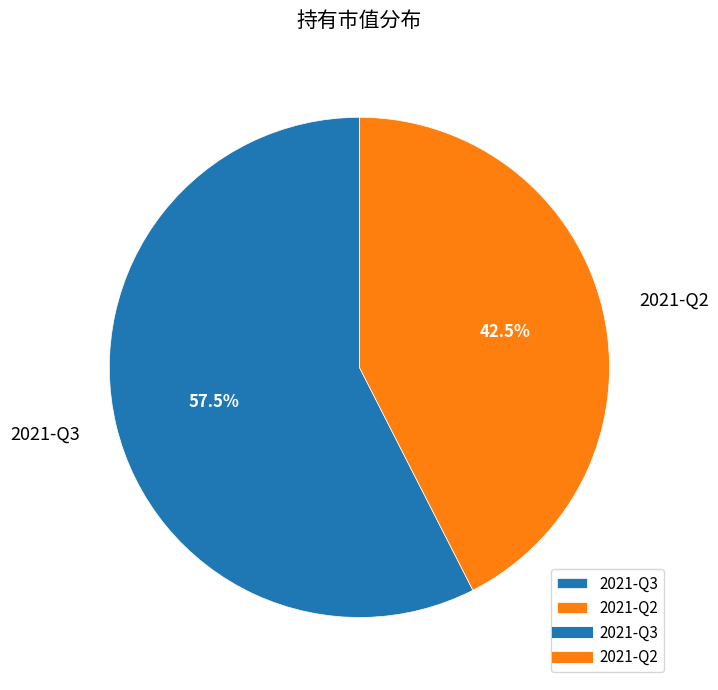

To the nearest percent, what is the average slice percentage?

50%